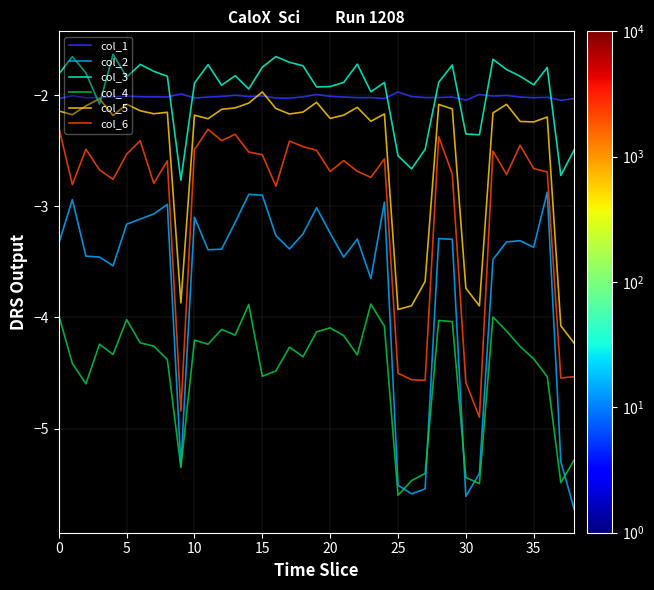

Which series has the largest range (max minus min)?

col_2